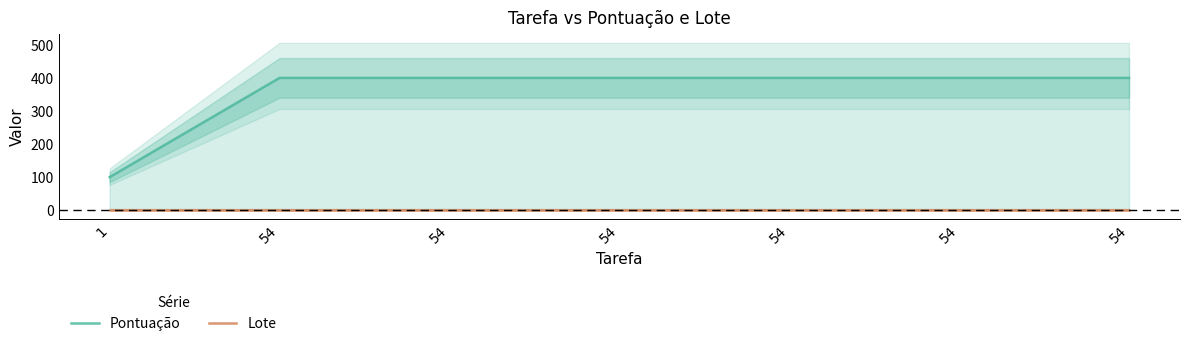

List the series in order of their peak value, lowest first.

Lote, Pontuação